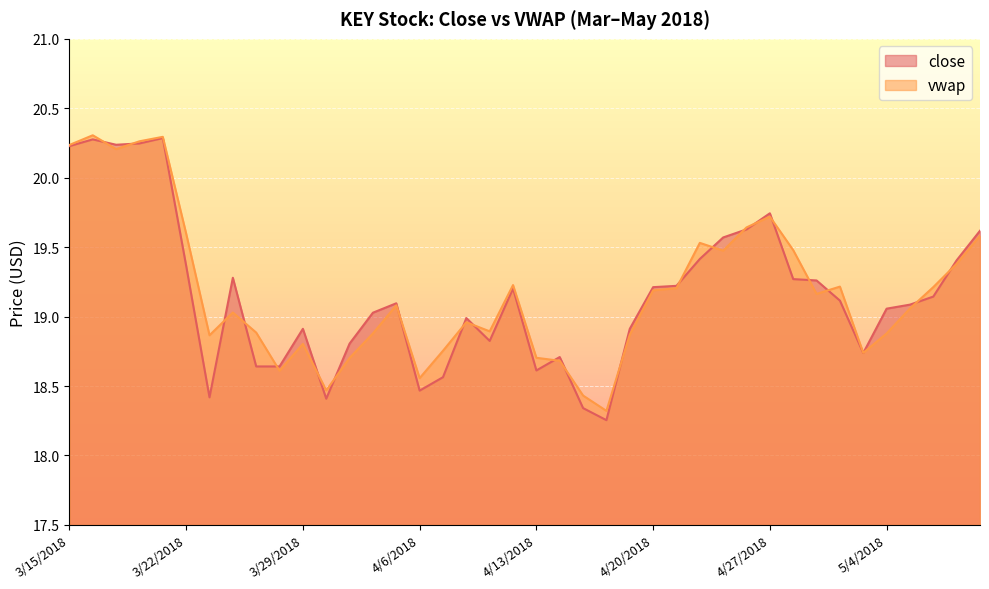

Rank the series at 5/9/2018 from lowest to highest value.

vwap, close